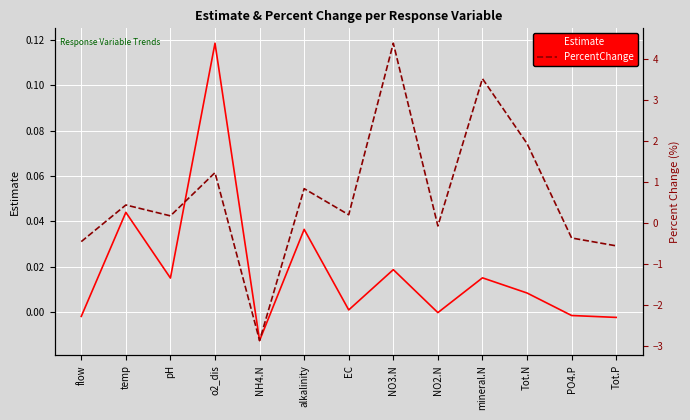

After their last crossing, which series has the higher values: Estimate or PercentChange?

Estimate